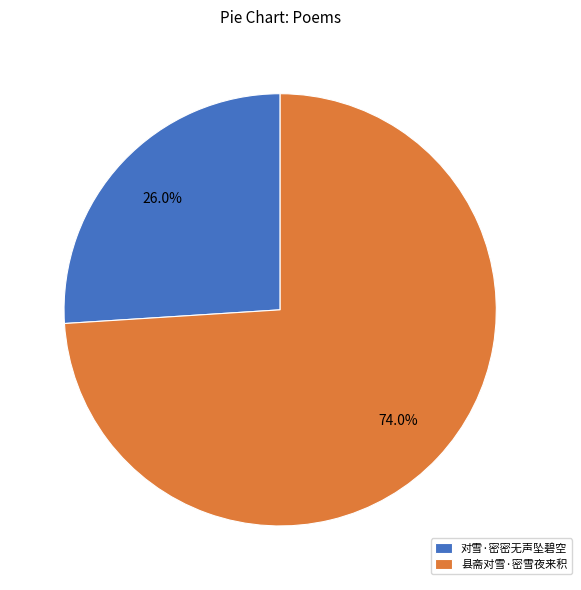

Rank the categories by value from lowest to highest.

对雪·密密无声坠碧空, 县斋对雪·密雪夜来积